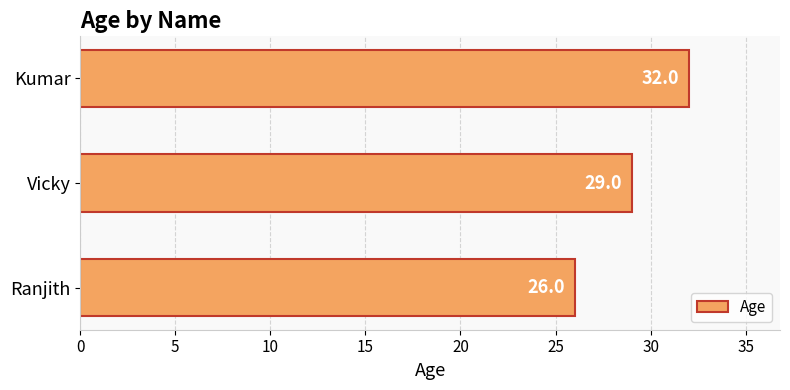

How many values are below 29?

1